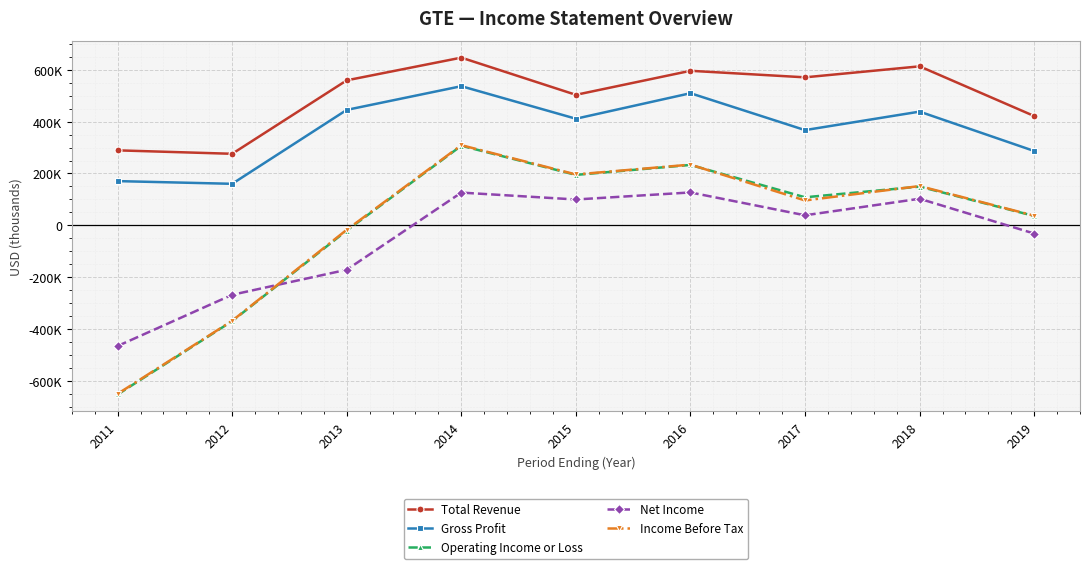

What is the greatest value displayed?

647000